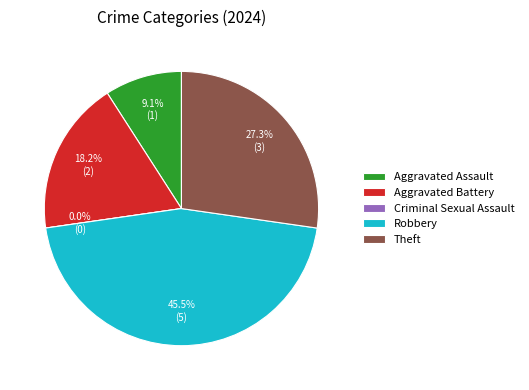

To the nearest percent, what is the difference between the largest and smallest slice percentages?

45%